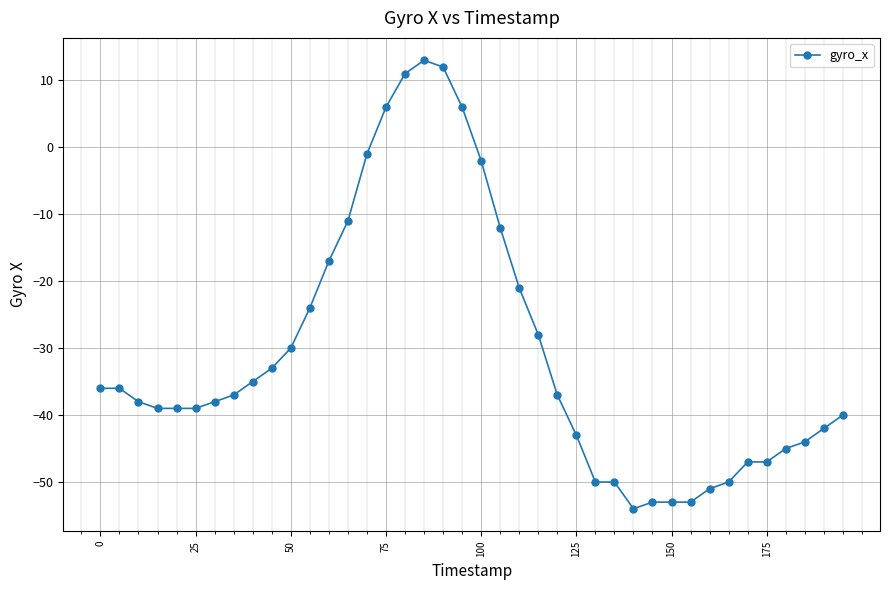

What is the difference between the second highest and minimum values?

66